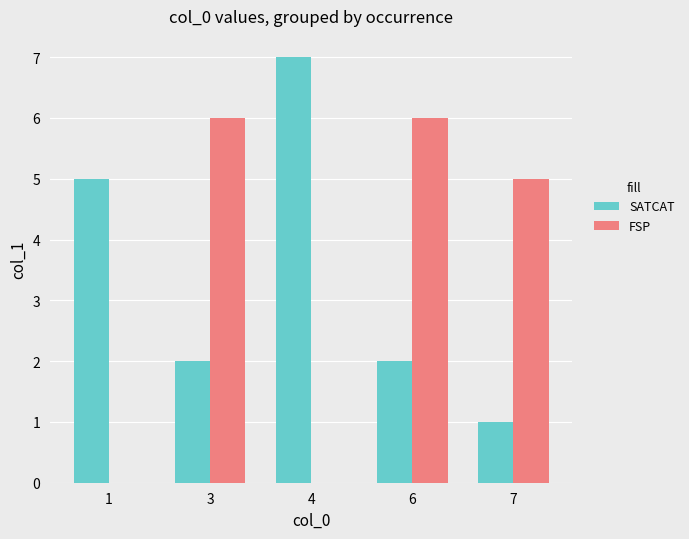

Count the number of categories in the chart.

5